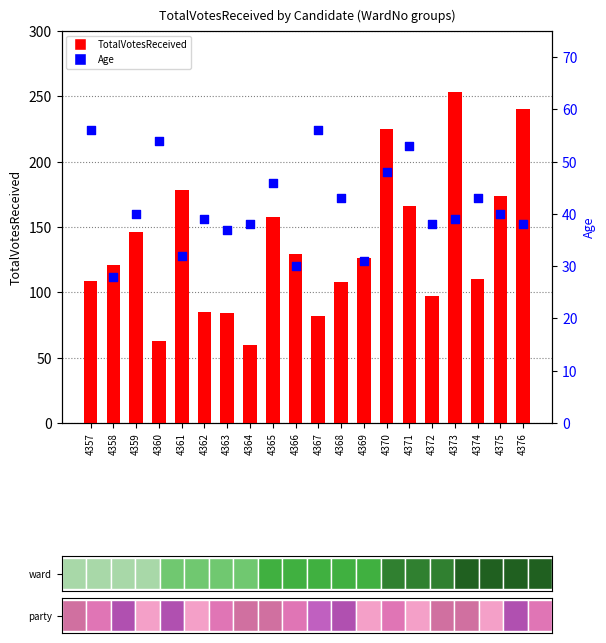

Which series reaches the maximum Y coordinate?

TotalVotesReceived